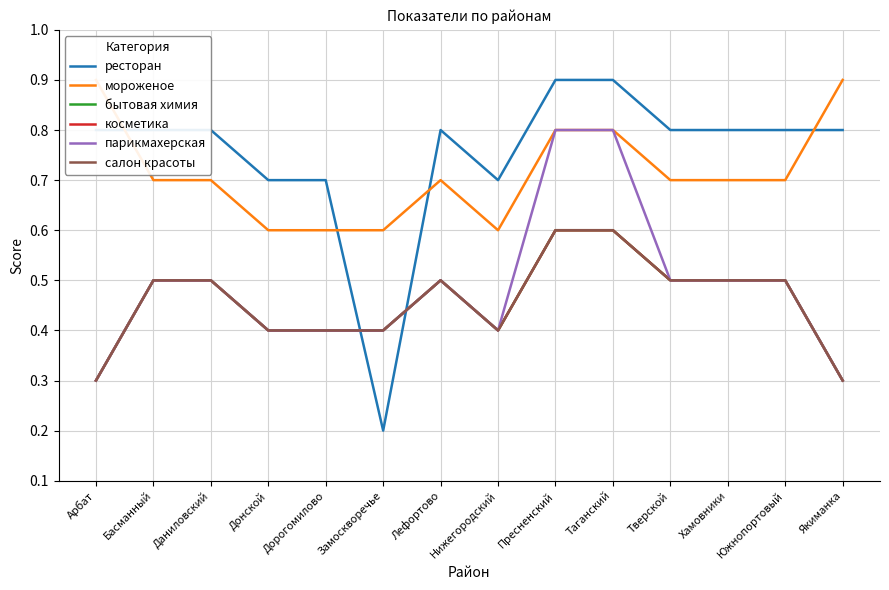

Rank the categories by мороженое value from highest to lowest.

Арбат, Якиманка, Пресненский, Таганский, Басманный, Даниловский, Лефортово, Тверской, Хамовники, Южнопортовый, Донской, Дорогомилово, Замоскворечье, Нижегородский